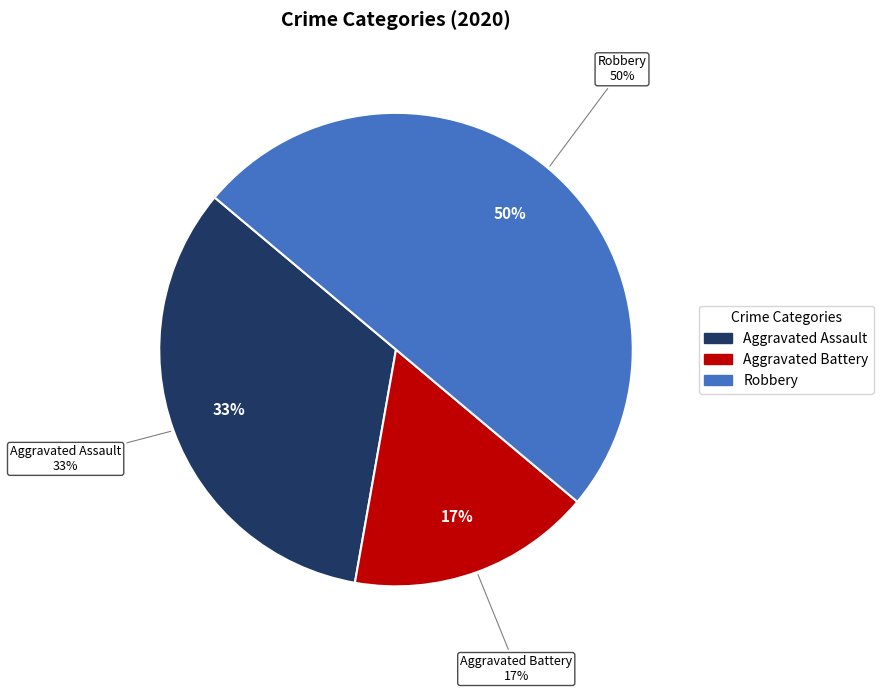

True or false: Robbery accounts for 50% of the total.

True